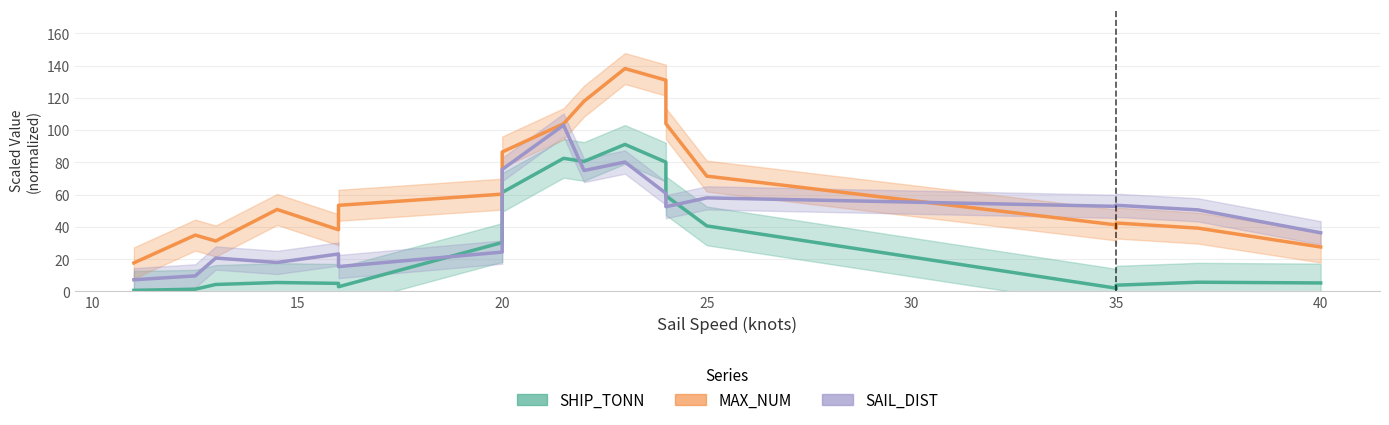

The value of SAIL_DIST at 12 is 81.2. True or false?

False